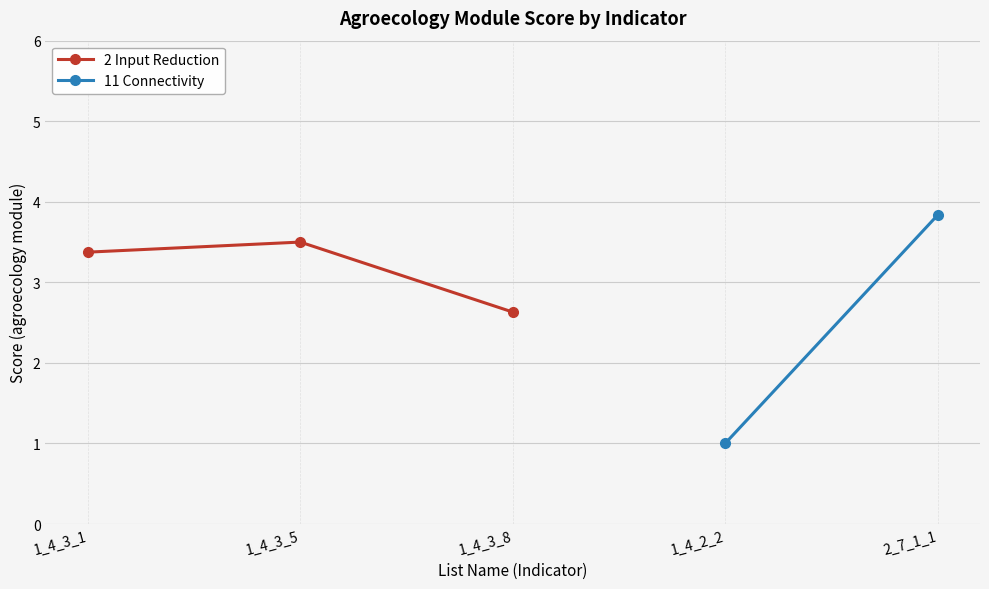

What is the value of the 2 Input Reduction point at the 1st from the left?

3.4